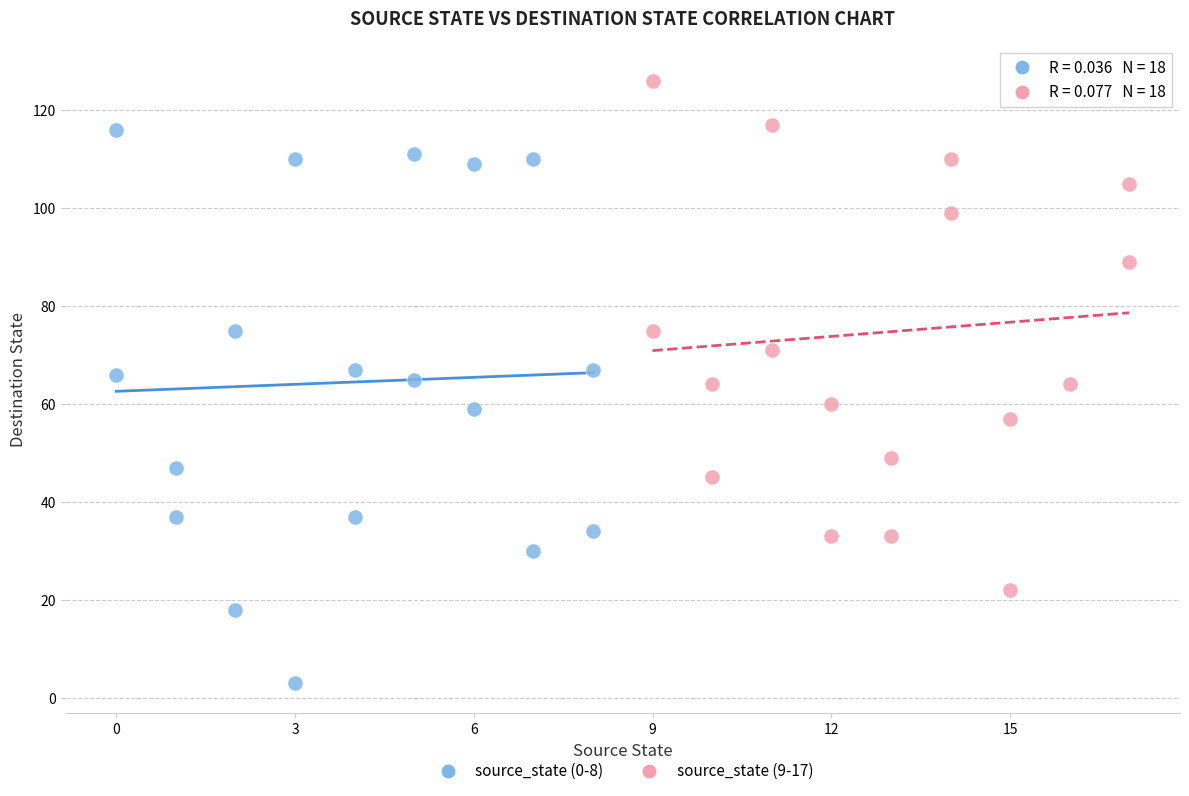

Which series has the largest Y range (max minus min)?

source_state (0-8)